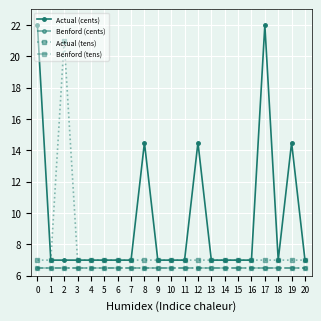

Does the chart have visible grid lines?

Yes